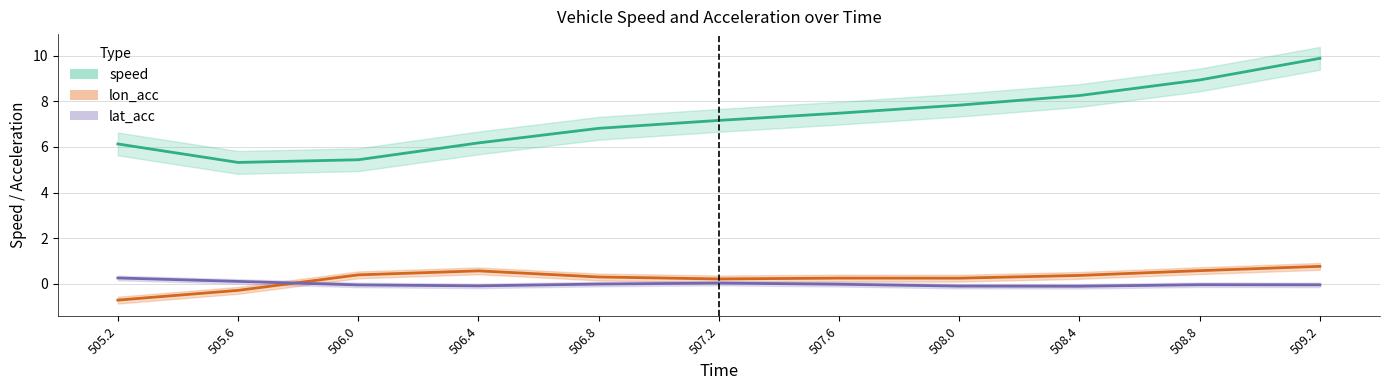

The value of lon_acc at 506.4 is 0.1. True or false?

False